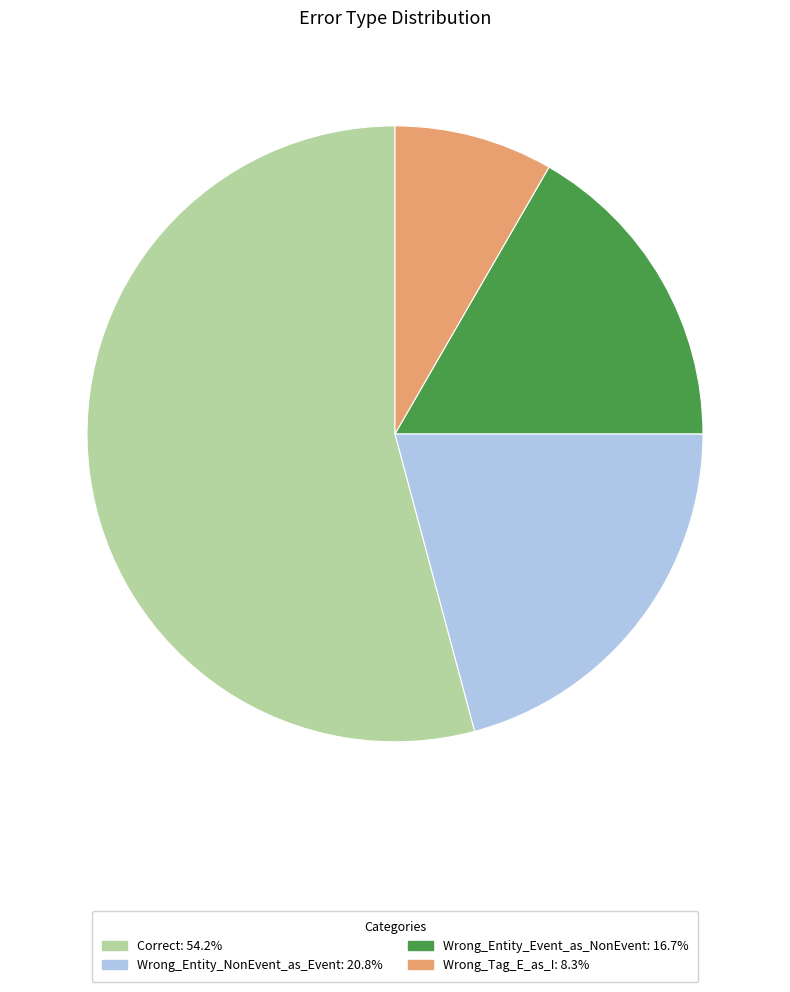

Which slice represents more than half of the pie?

Correct